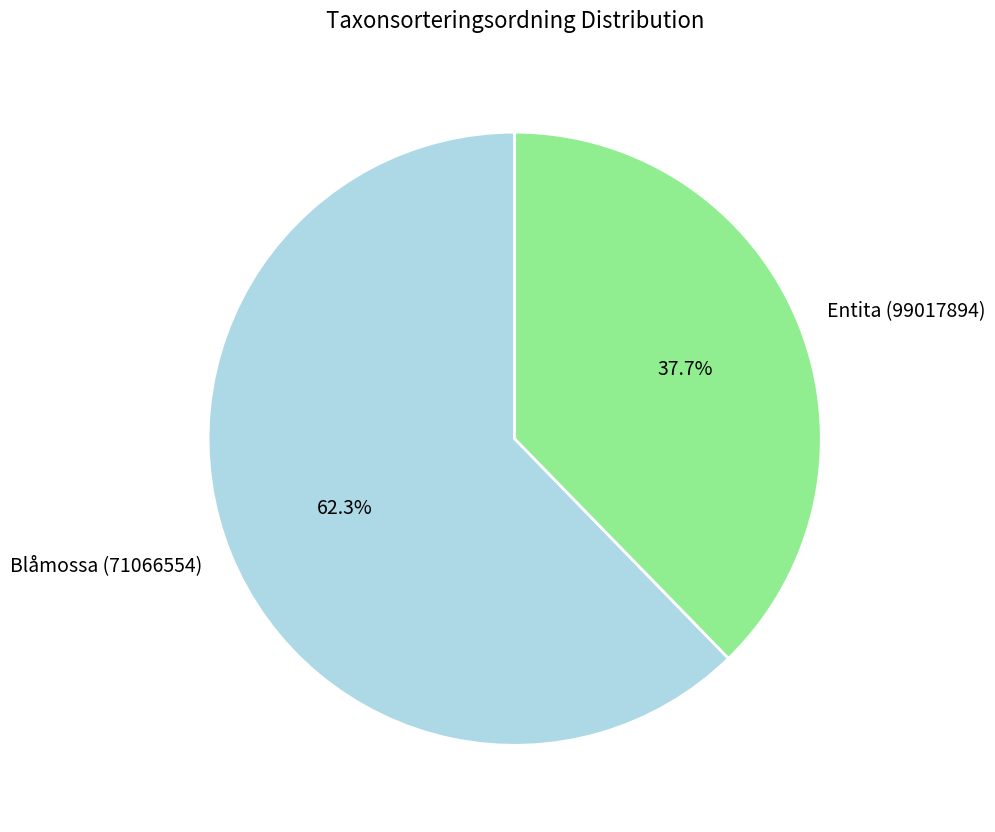

How many segments does this pie chart have?

2